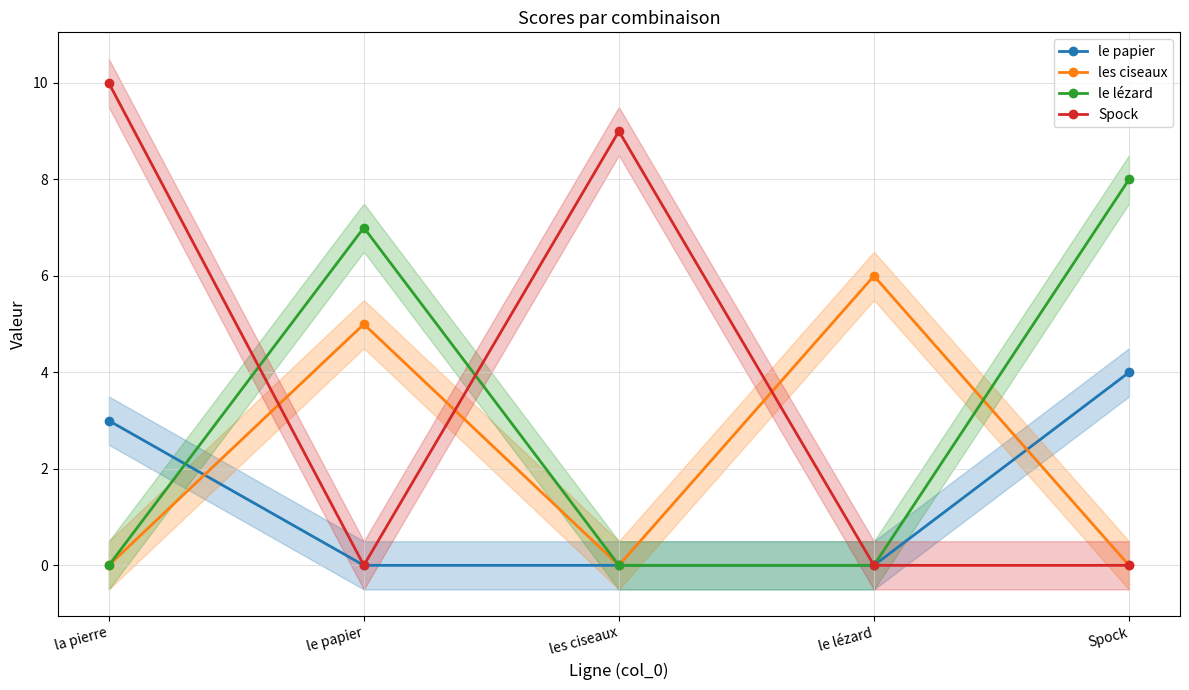

What are all the series names shown in the legend?

le papier, les ciseaux, le lézard, Spock